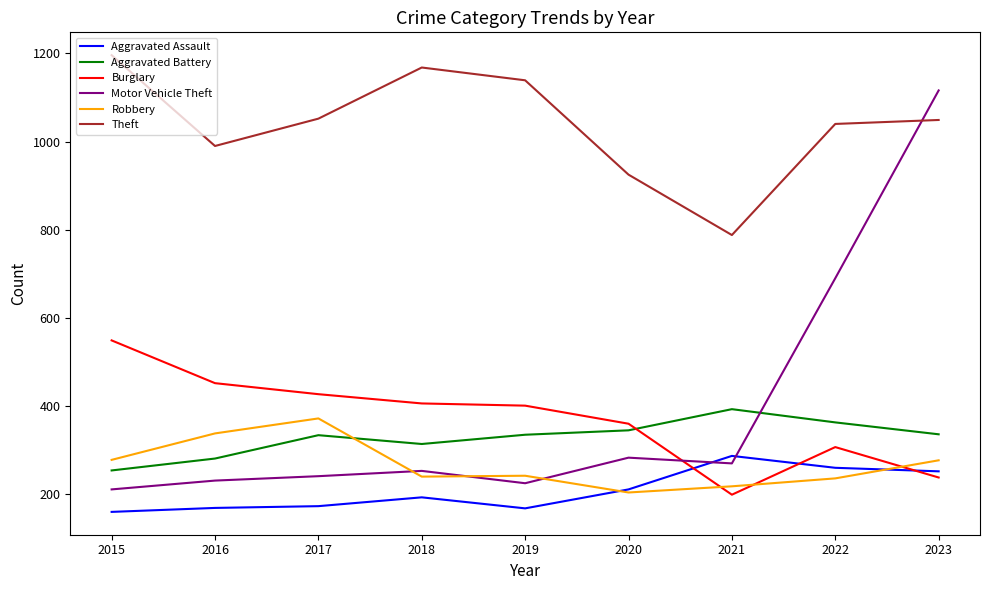

True or false: Aggravated Assault has a value of 287 at 2021.

True